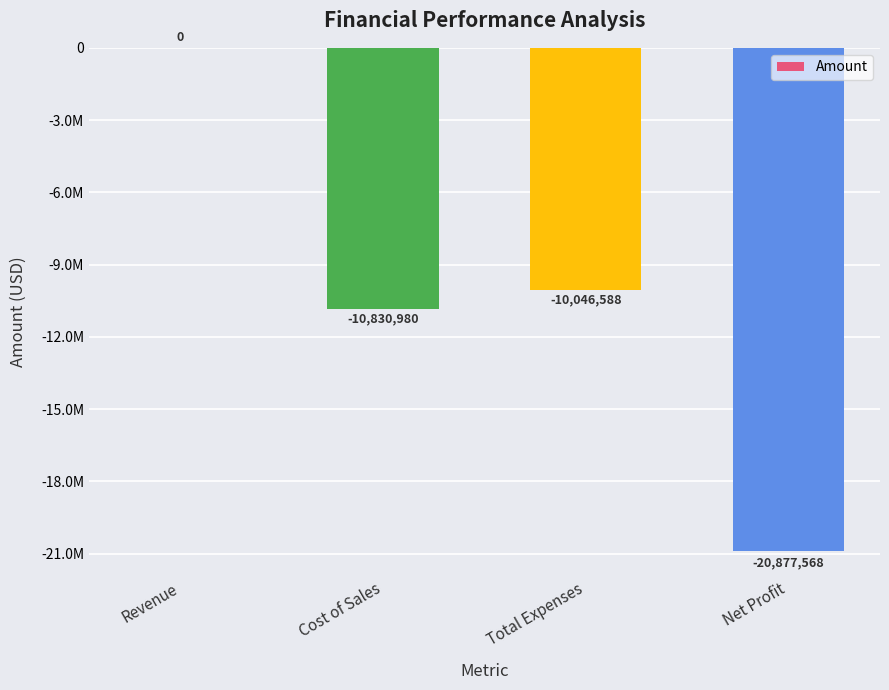

How many values are below zero?

3